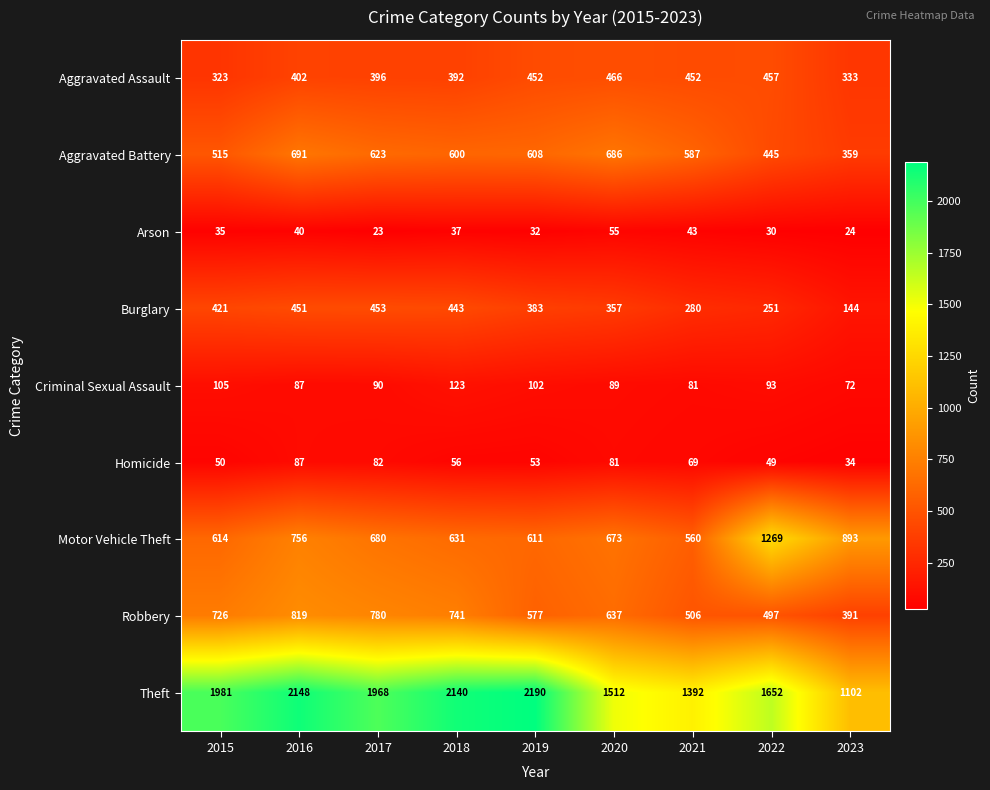

How many values in the Robbery series are below 637?

4